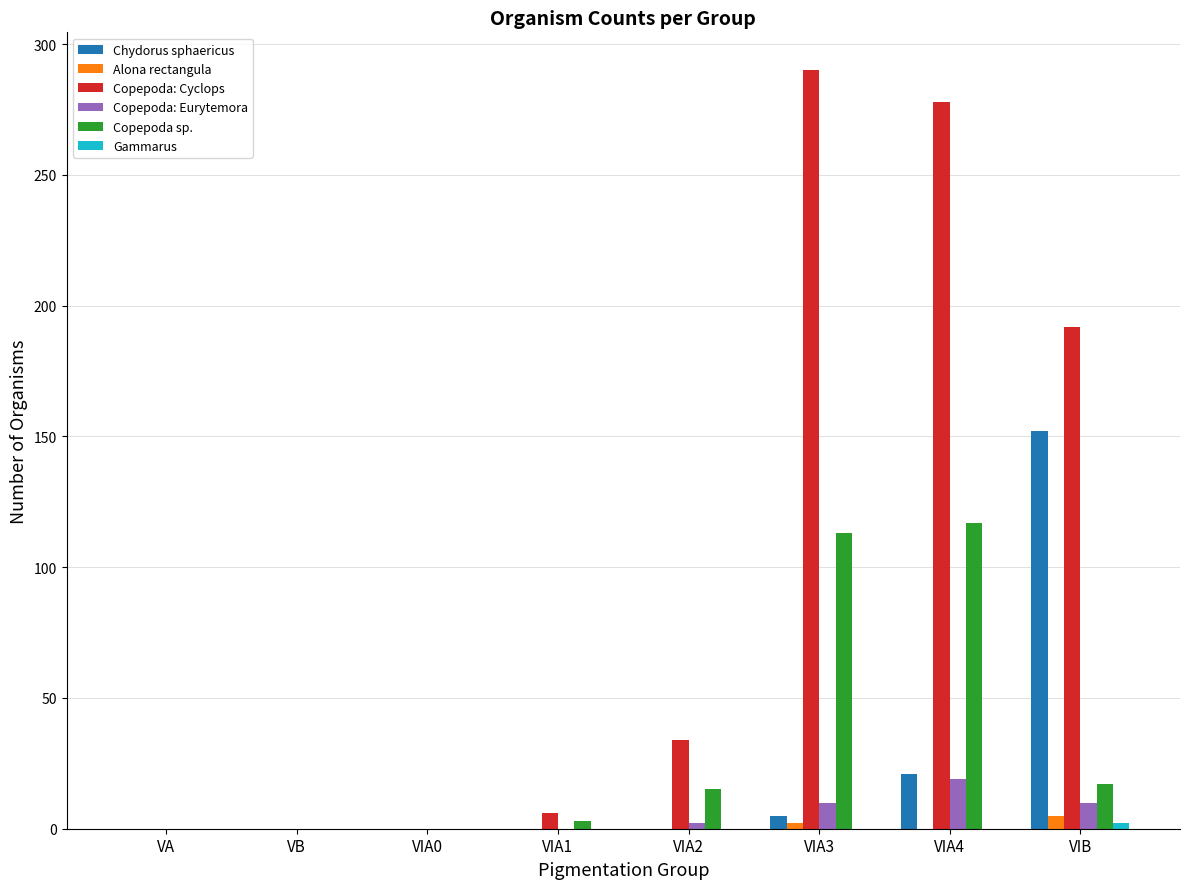

Is it true that Chydorus sphaericus equals 21 at VIA4?

True